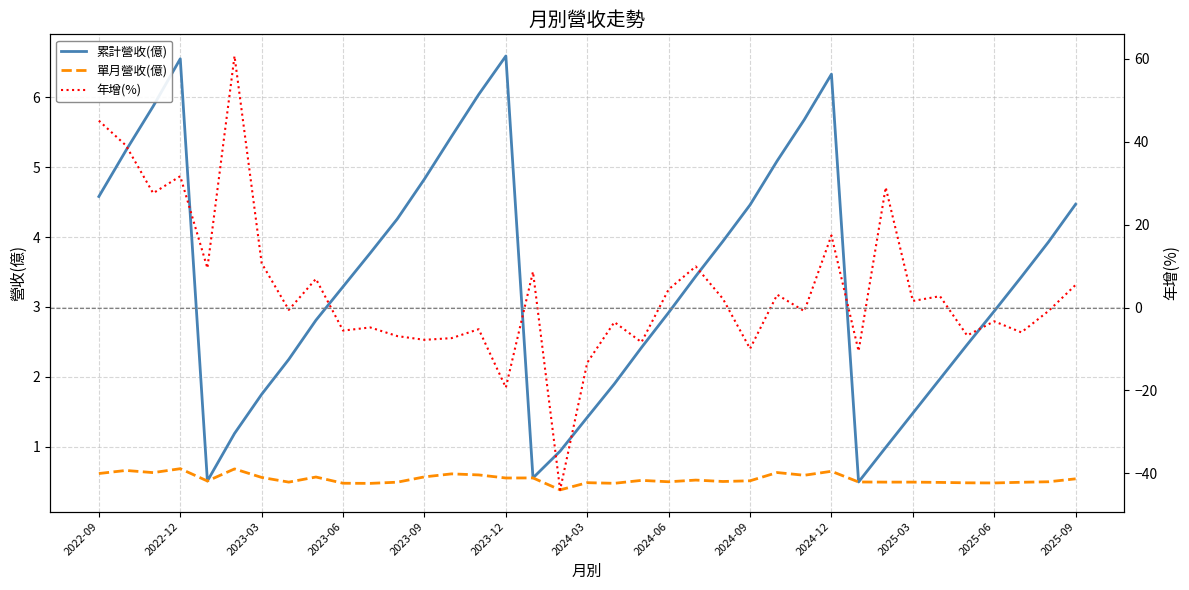

Is it true that 單月營收(億) equals 0.6 at 16?

True